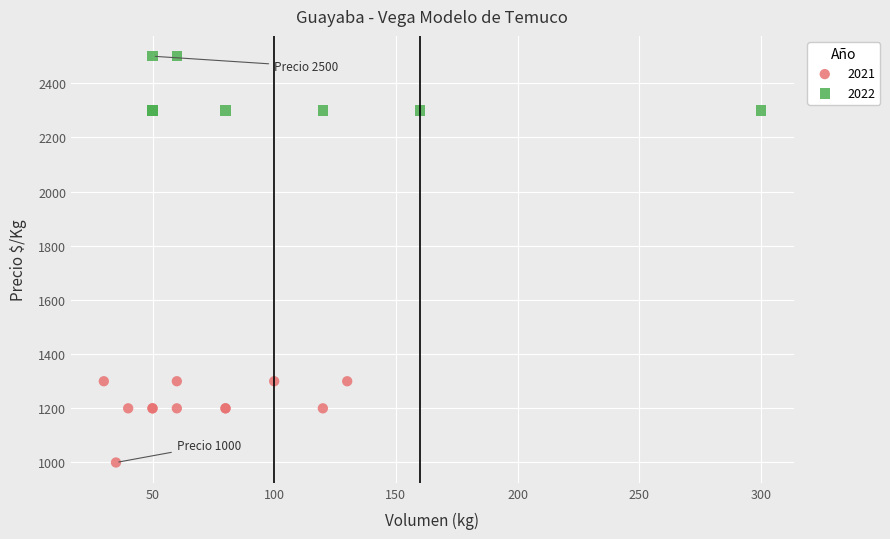

Which series has the widest spread of Y values?

2021